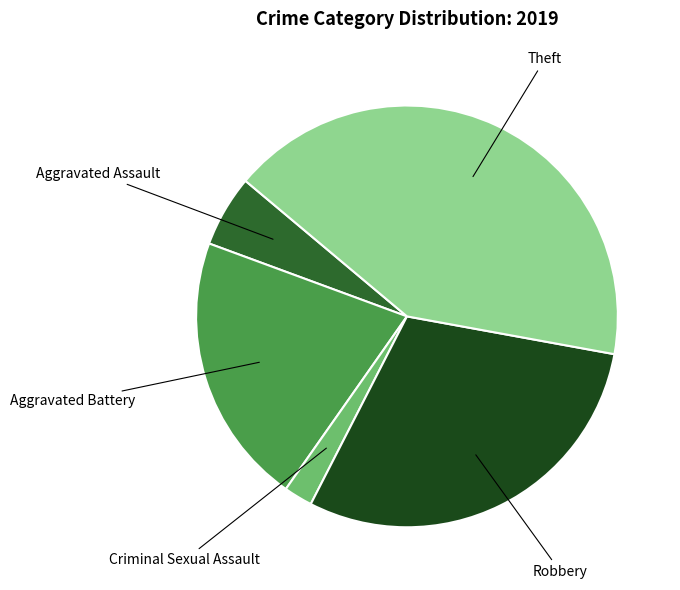

What is the ratio of the value at Aggravated Battery to the value at Robbery?

0.7